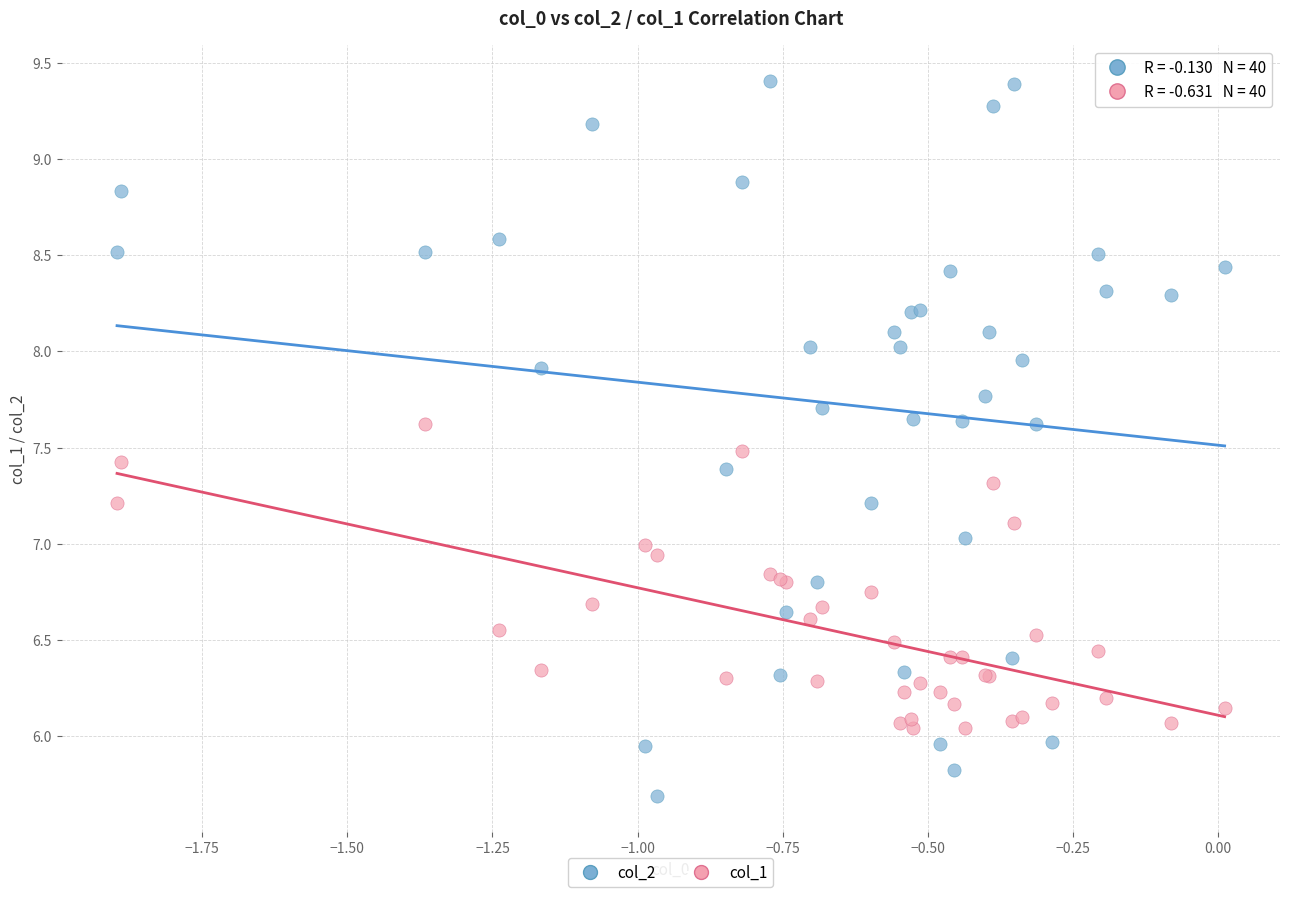

What are all the series names shown in the legend?

col_2, col_1